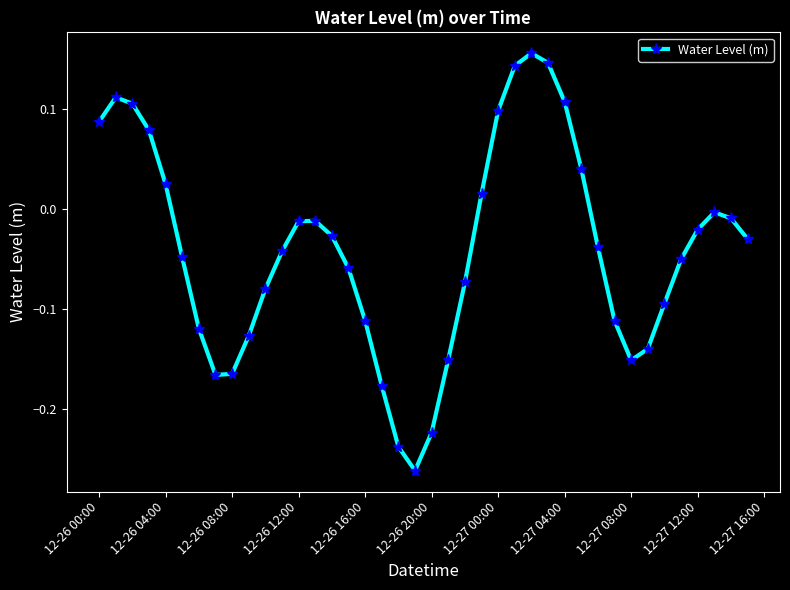

Count the number of data series in this chart.

1